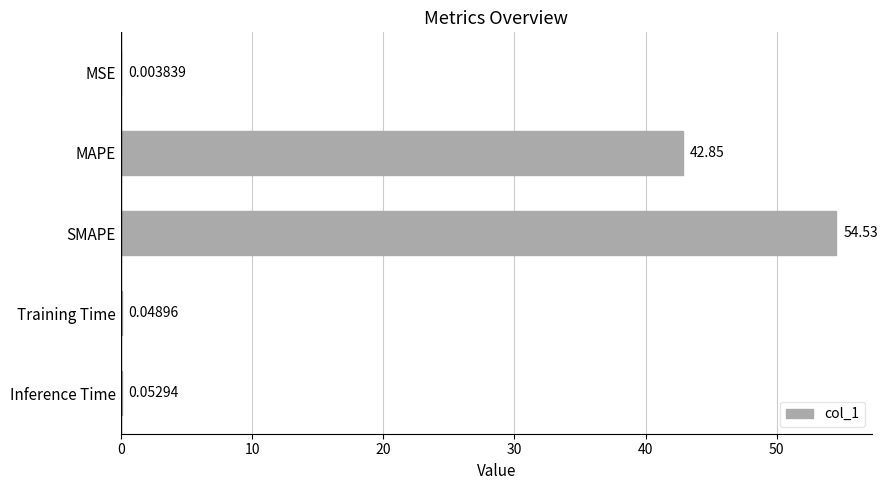

What is the sum of the values at SMAPE and Inference Time?

54.6